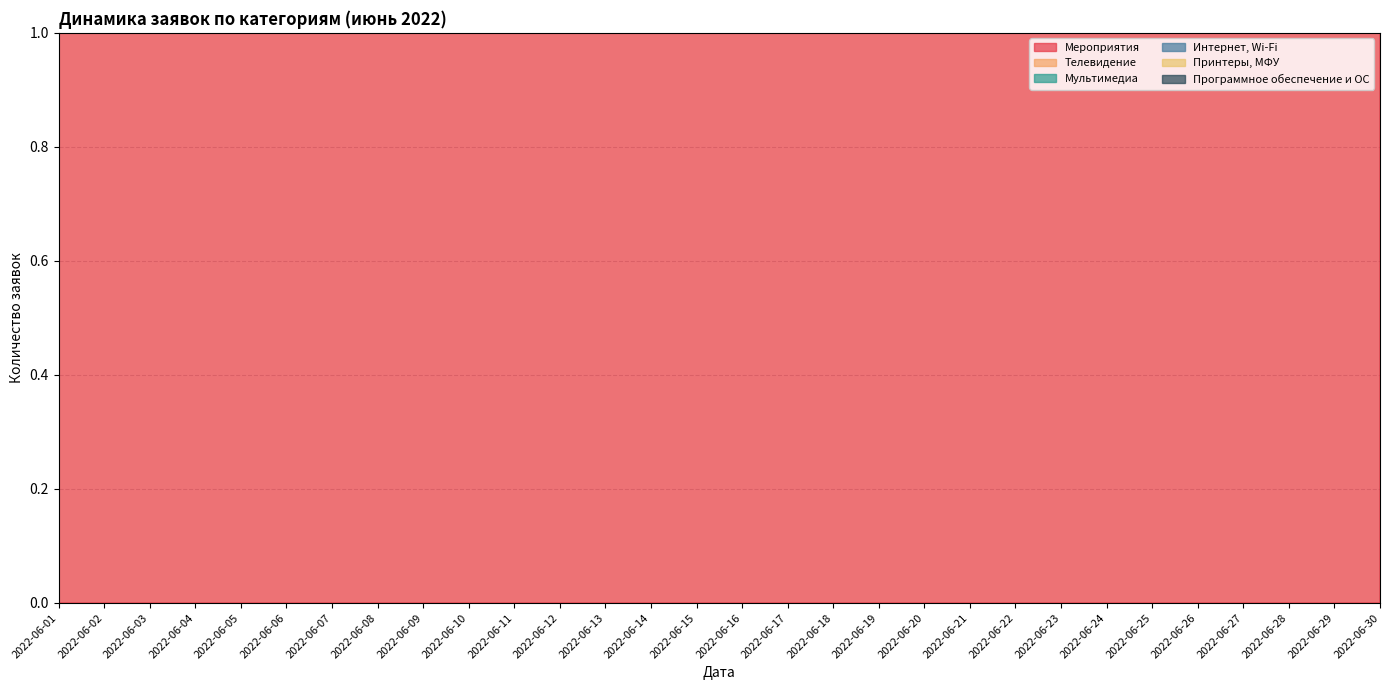

List the series in order of their peak value, highest first.

Мероприятия, Телевидение, Программное обеспечение и ОС, Принтеры, МФУ, Мультимедиа, Интернет, Wi-Fi